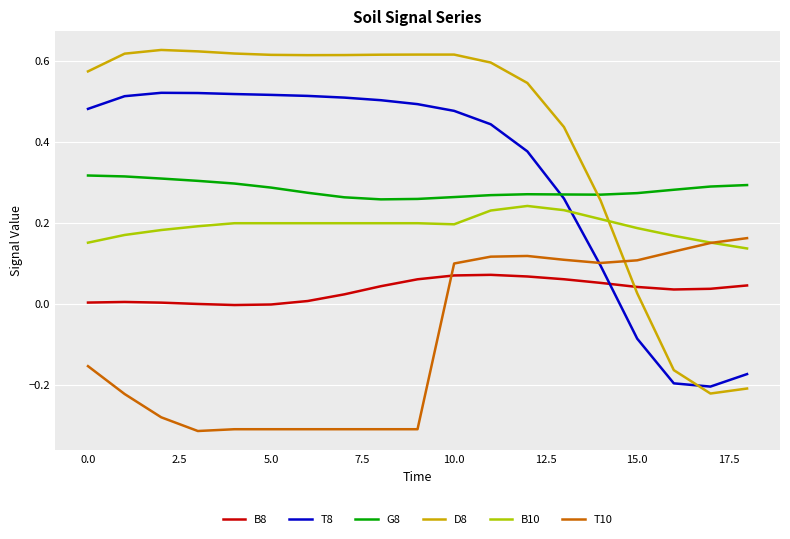

List the series in order of their peak value, highest first.

D8, T8, G8, B10, T10, B8